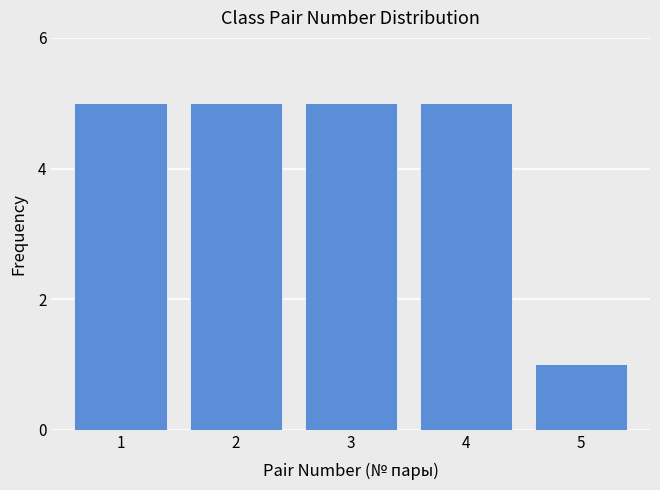

Reading right to left, list all the values displayed in this chart.

1	5	5	5	5